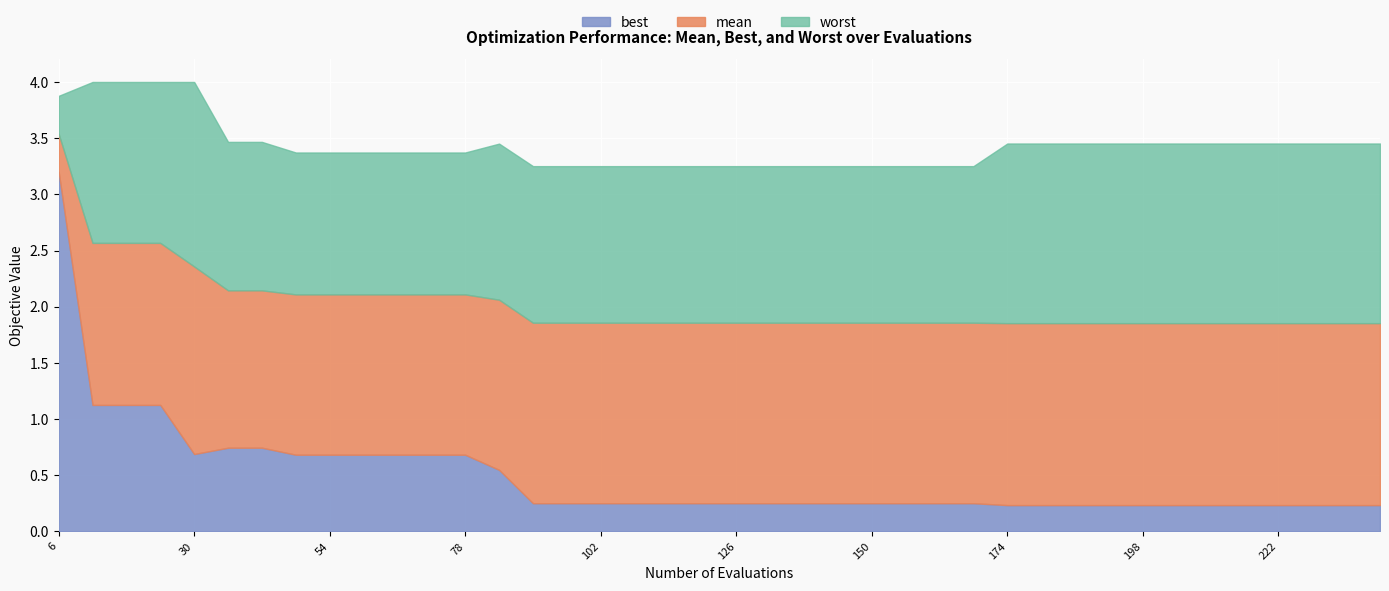

The value of mean at 162 is 1.9. True or false?

True